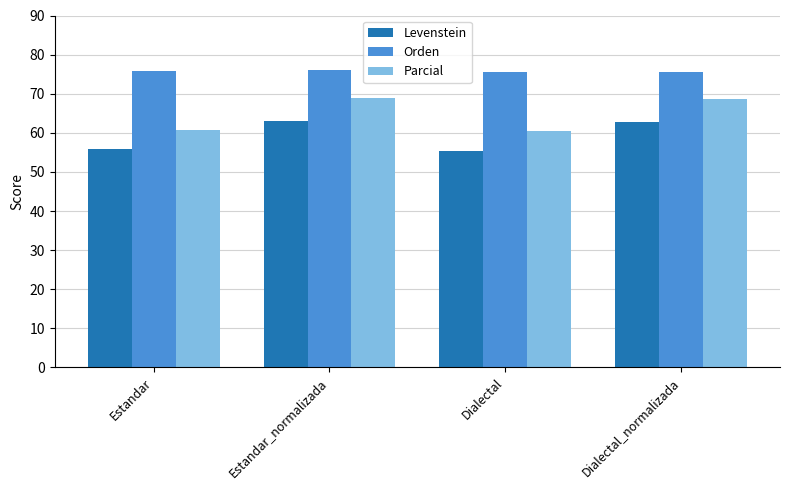

What is the difference between the highest and lowest values at Dialectal_normalizada?

12.9